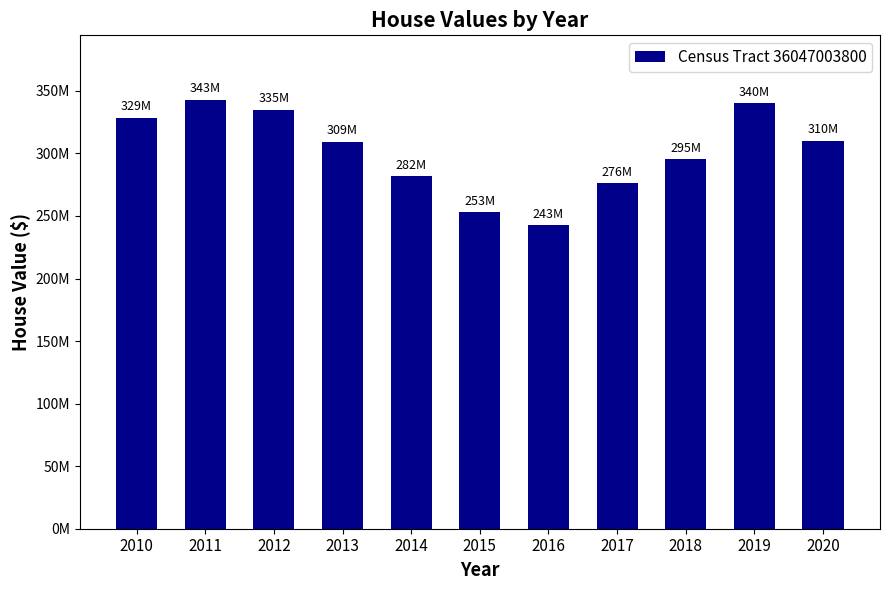

Does the chart contain any negative values?

No